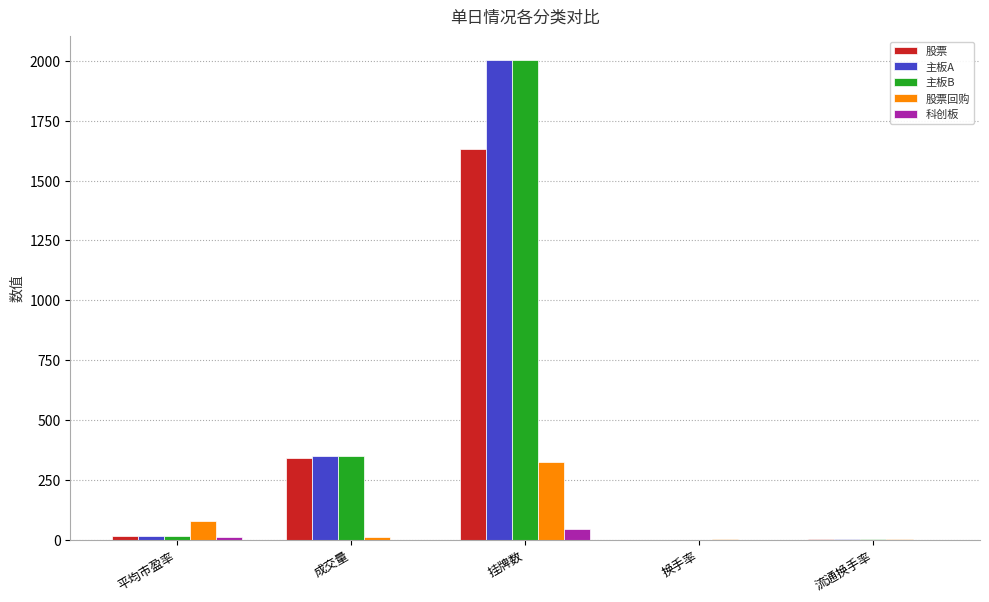

Is the value of 科创板 at 挂牌数 greater than the value of 主板B at 成交量?

No